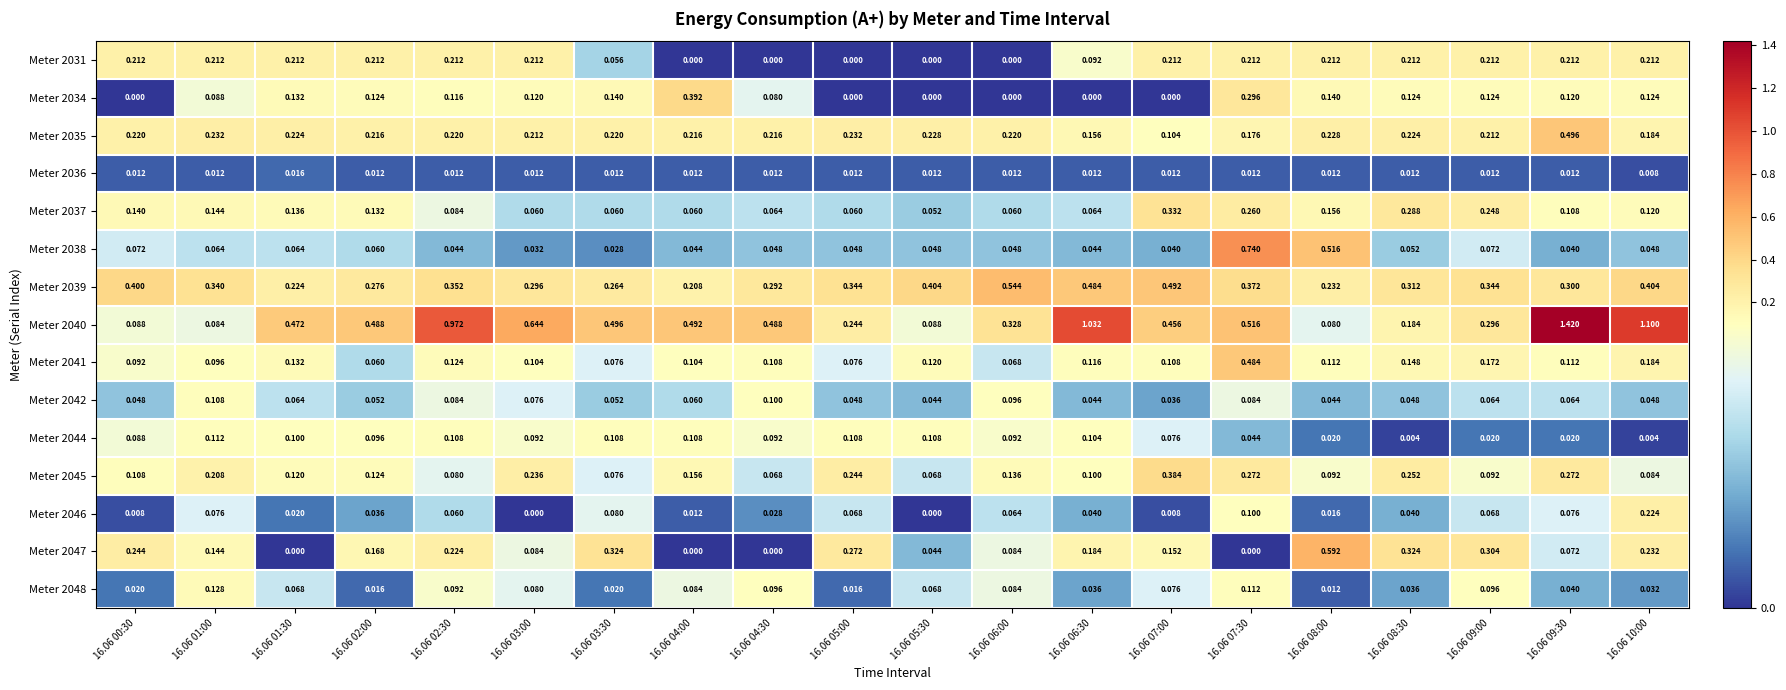

Is the value of Meter 2045 at 16.06 03:00 greater than the value of Meter 2044 at 16.06 07:30?

Yes